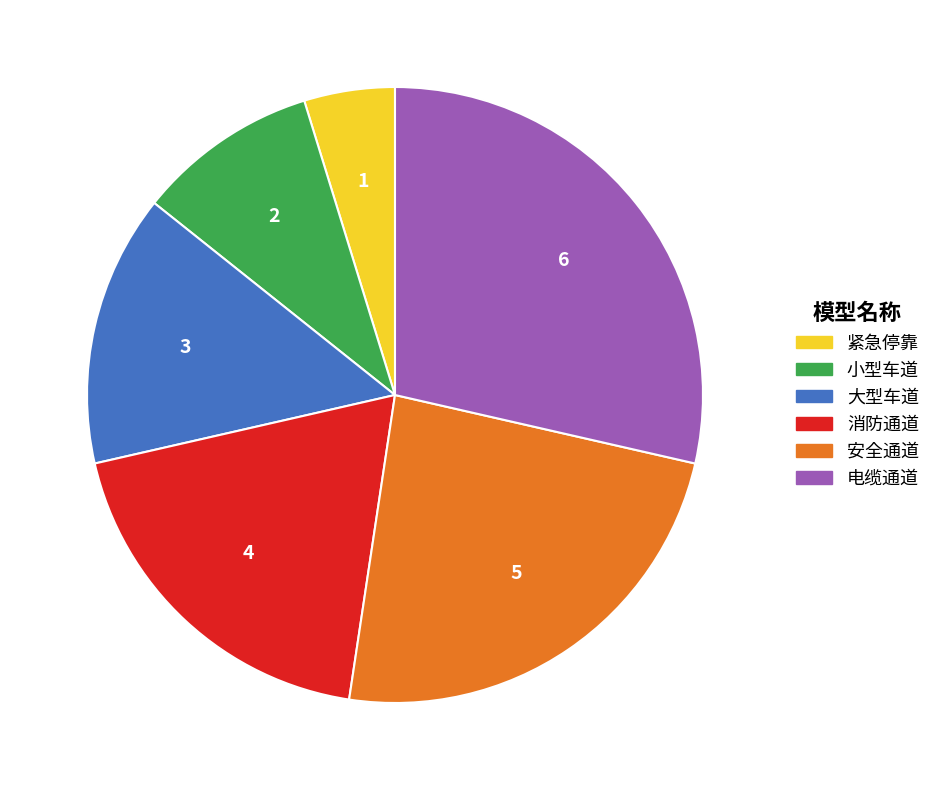

The 安全通道 slice represents 17% of the pie. True or false?

False